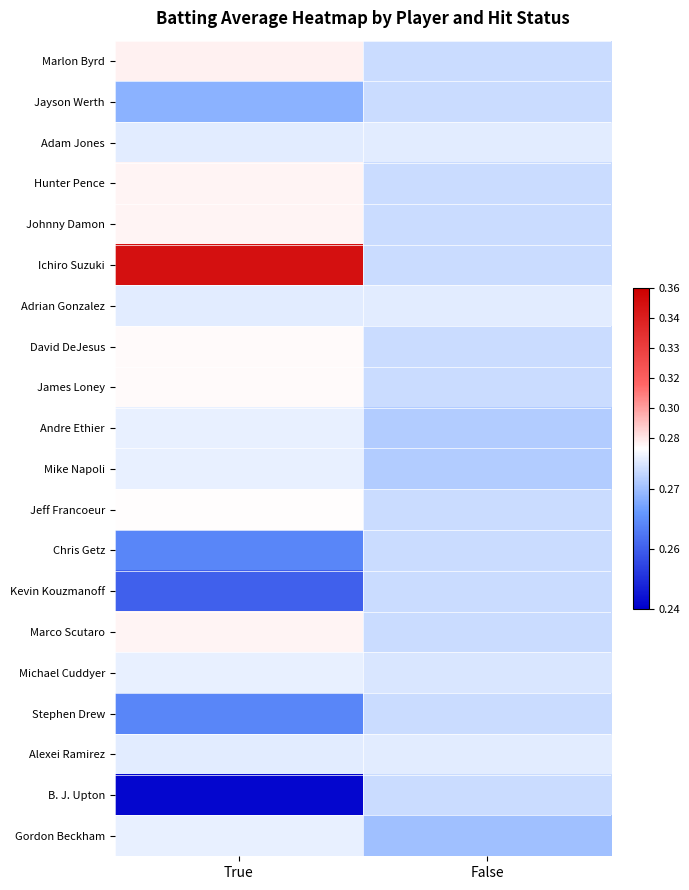

Which series has the largest range (max minus min)?

Ichiro Suzuki